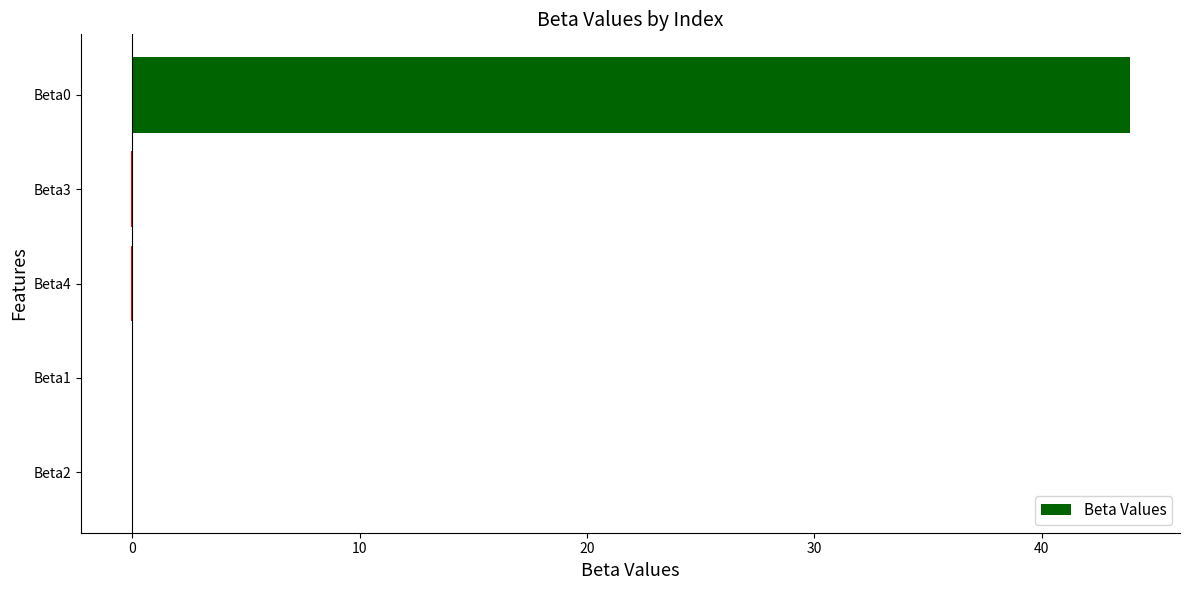

What is the sum of all values?

43.8